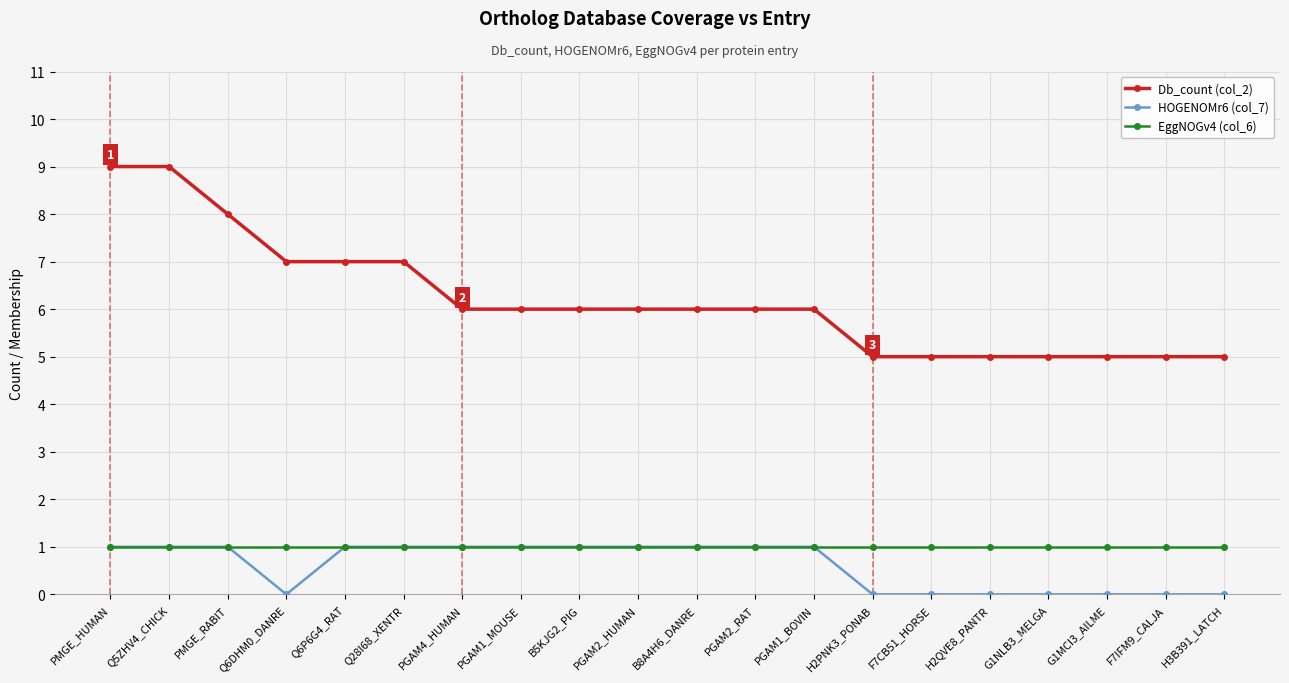

What are all the series names shown in the legend?

Db_count (col_2), HOGENOMr6 (col_7), EggNOGv4 (col_6)